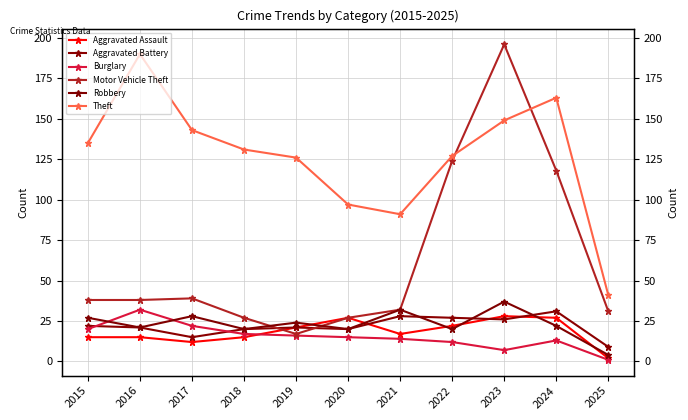

Is the value of Motor Vehicle Theft at 2020 greater than the value of Robbery at 2019?

Yes